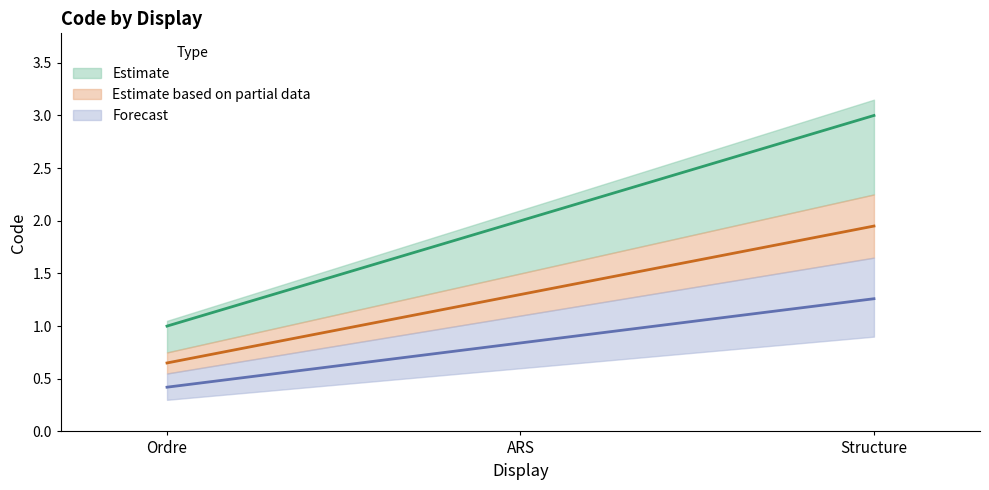

What is the average value?

1.3